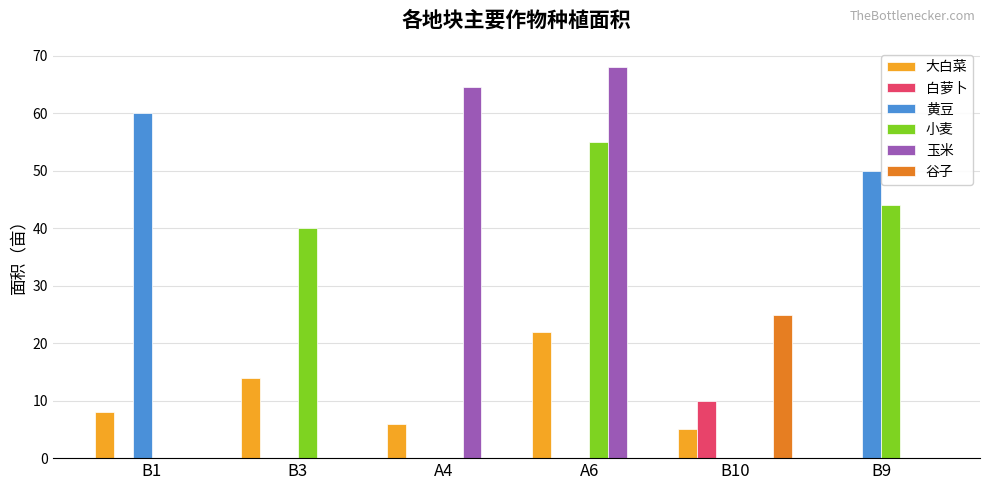

True or false: 玉米 has a value of 0.0 at B3.

True